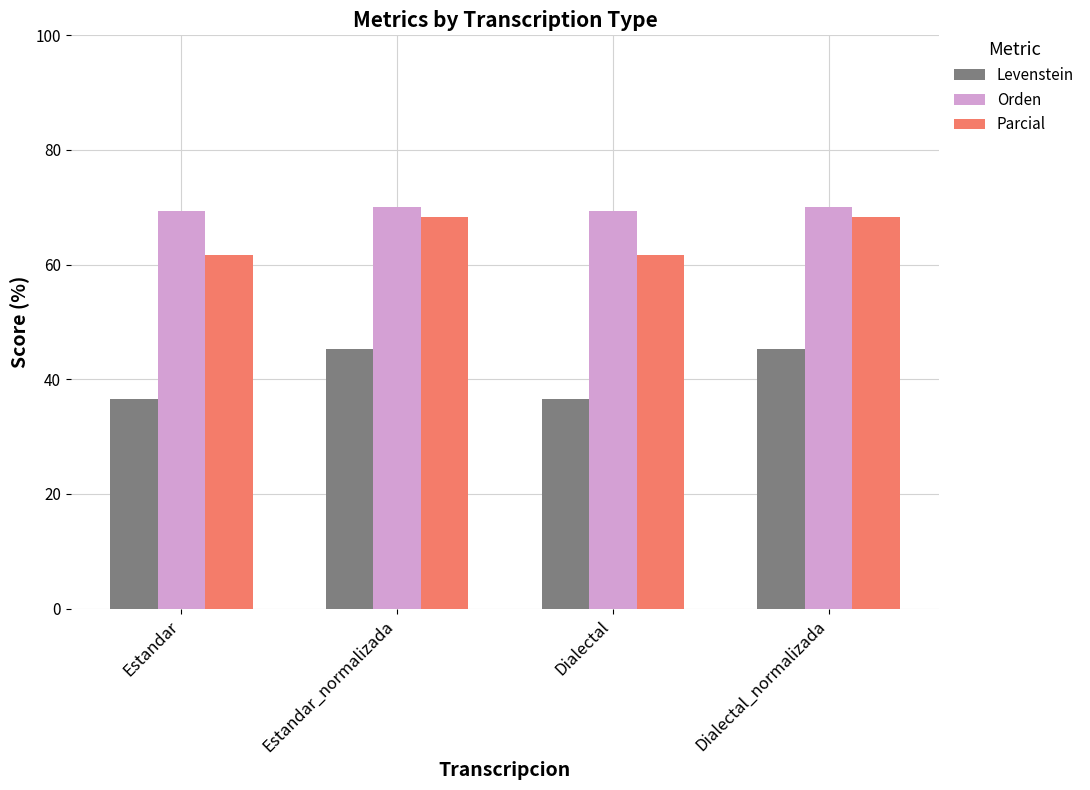

Is it true that Levenstein equals 36.6 at Estandar?

True